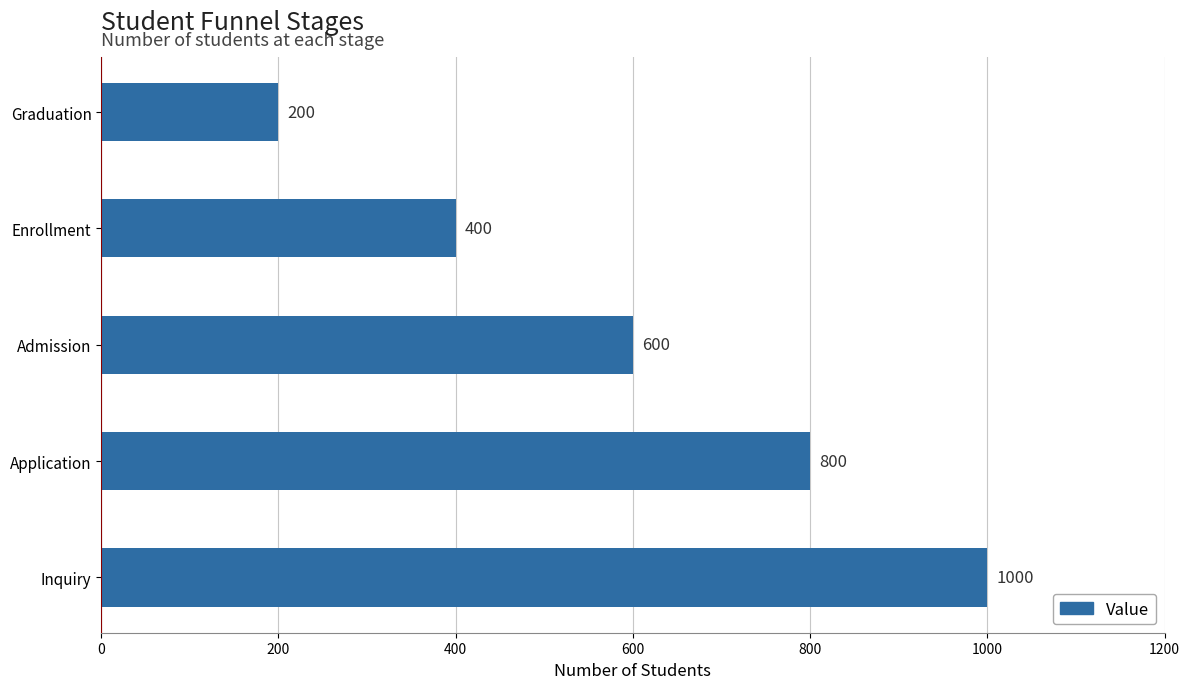

Which label corresponds to the smallest value in the chart?

Graduation